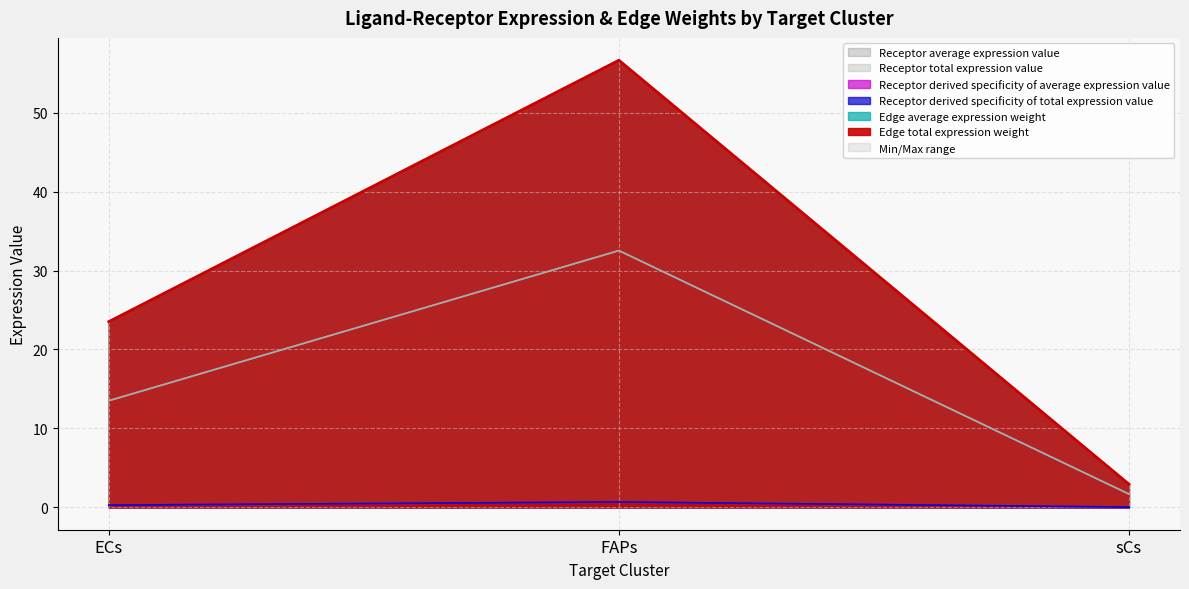

Rank the categories by Receptor derived specificity of total expression value value from highest to lowest.

FAPs, ECs, sCs